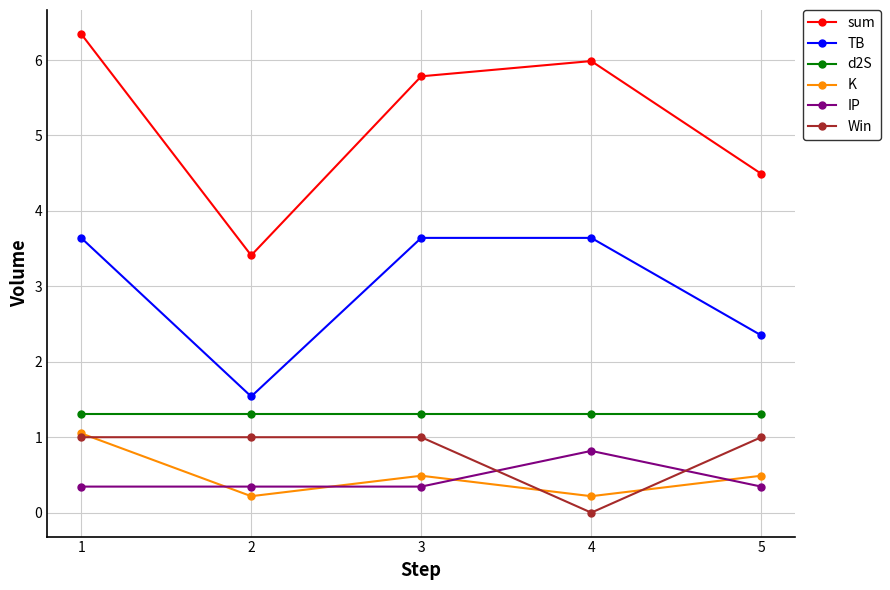

What is the spread (max minus min) of values at 5?

4.1